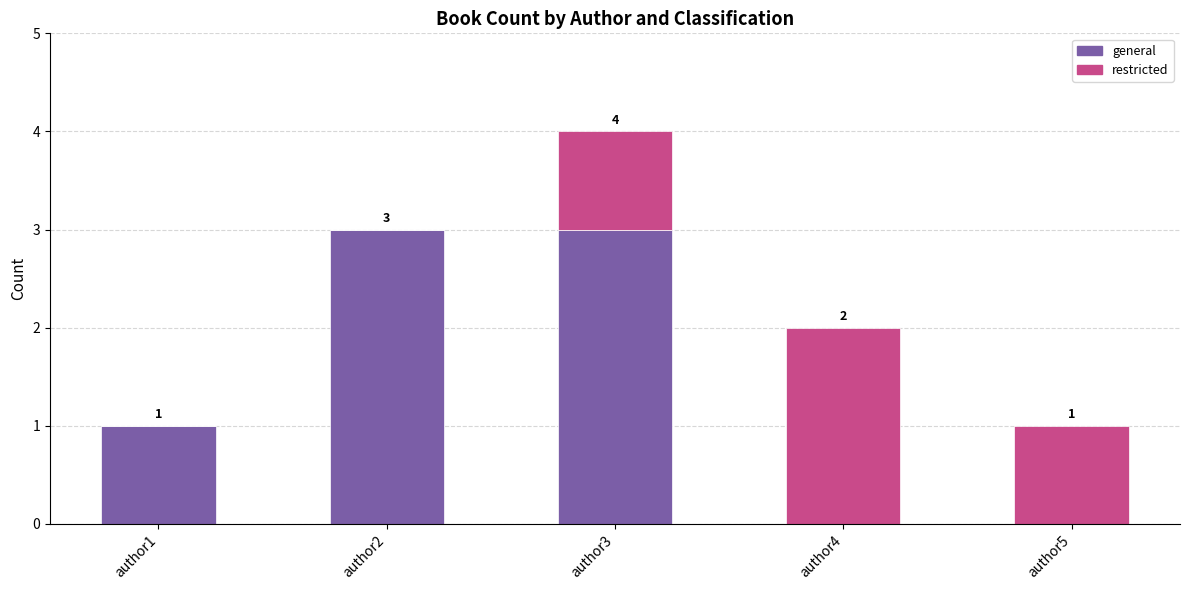

At which category is the sum across all series the highest?

author3